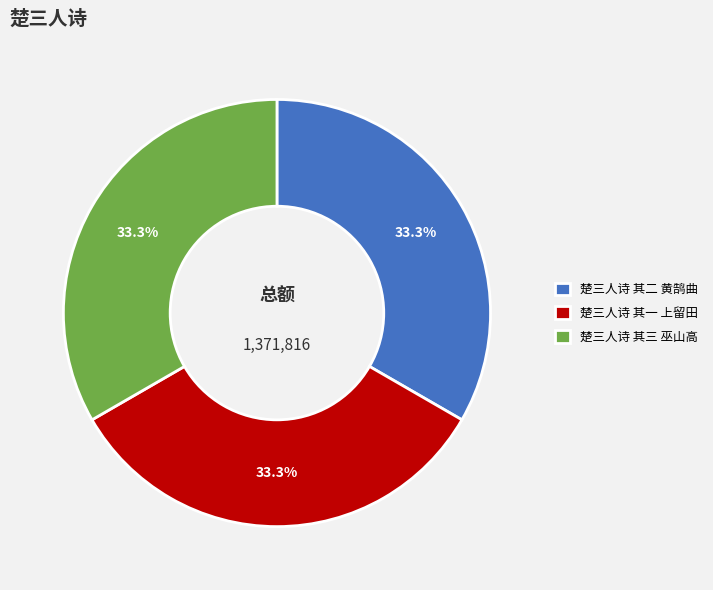

Is there a majority slice in this chart?

No